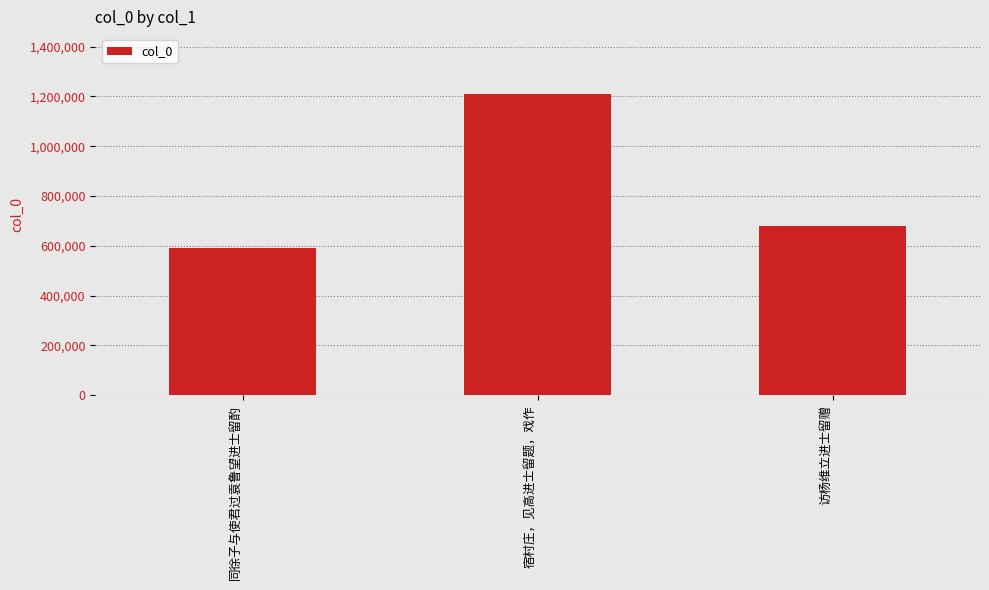

Is it true that the value at 同徐子与使君过袁鲁望进士留酌 is 781161?

False